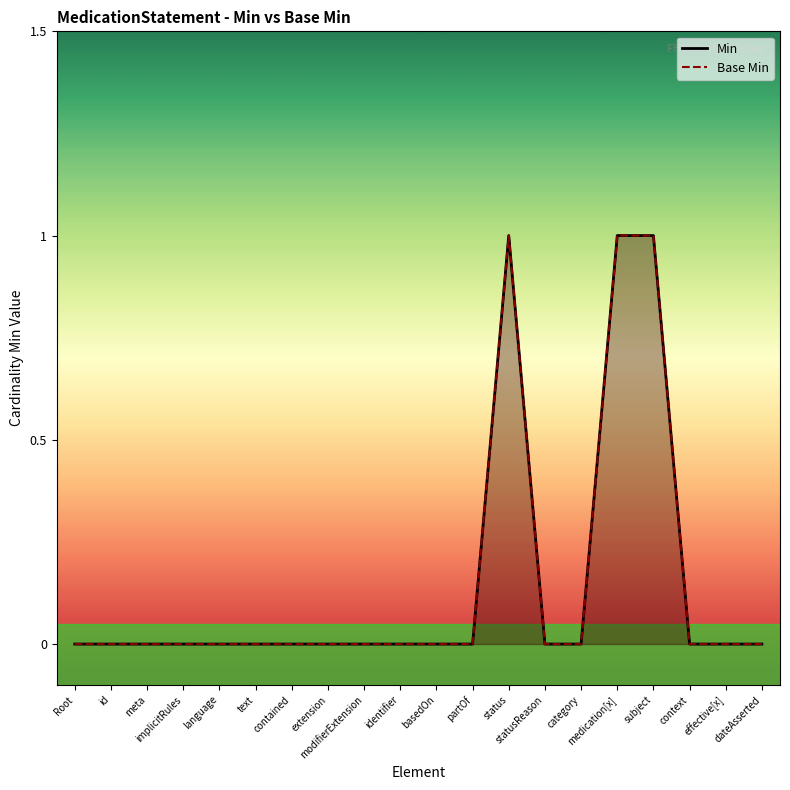

Which has a higher value, id or effective[x]?

id